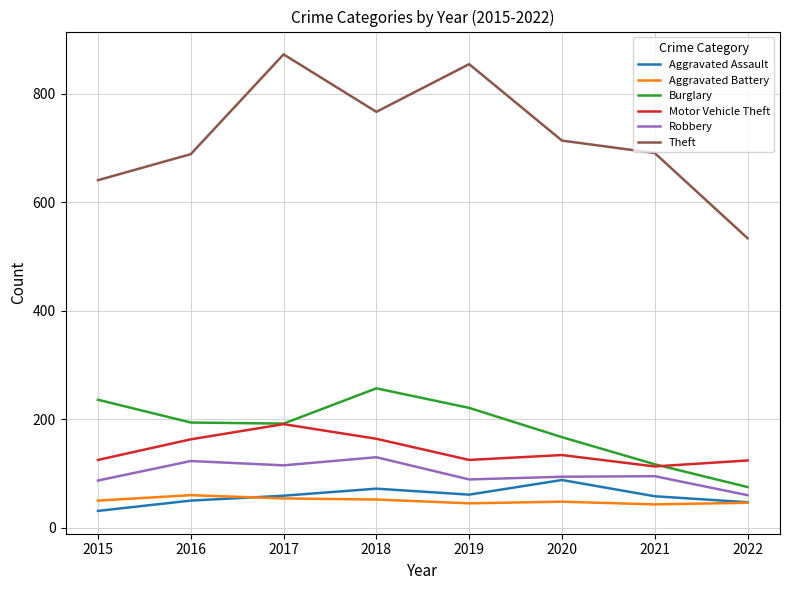

Count the number of data series in this chart.

6